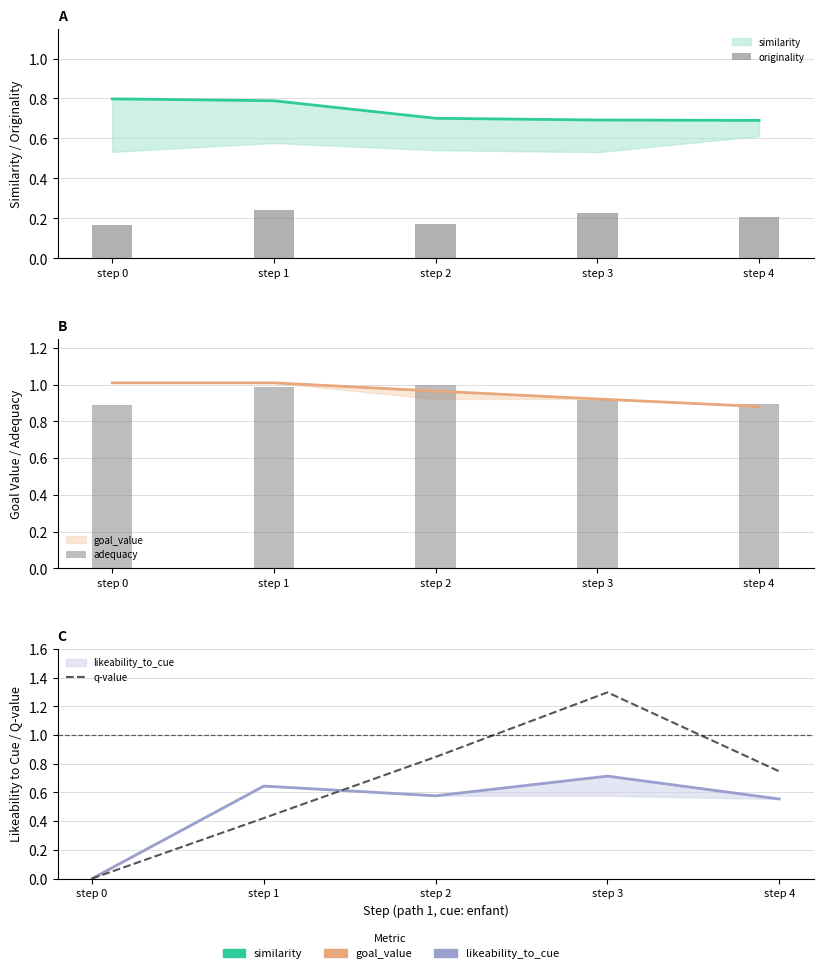

List the labels in order of adequacy value, largest first.

step 2, step 1, step 3, step 4, step 0